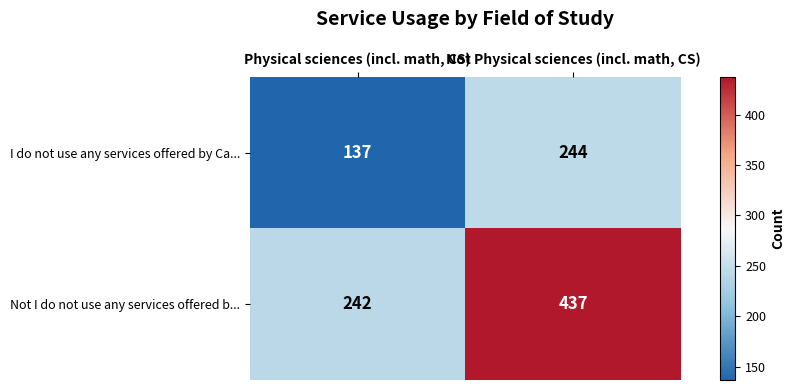

At which category does the chart reach its peak across all series?

Not Physical sciences (incl. math, CS)